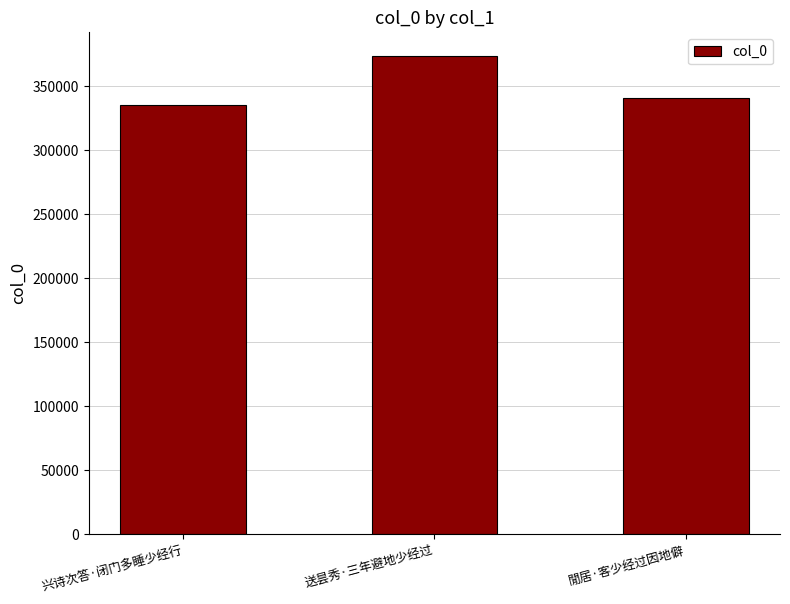

What is the label of the 1st bar from the right?

閒居·客少经过因地僻